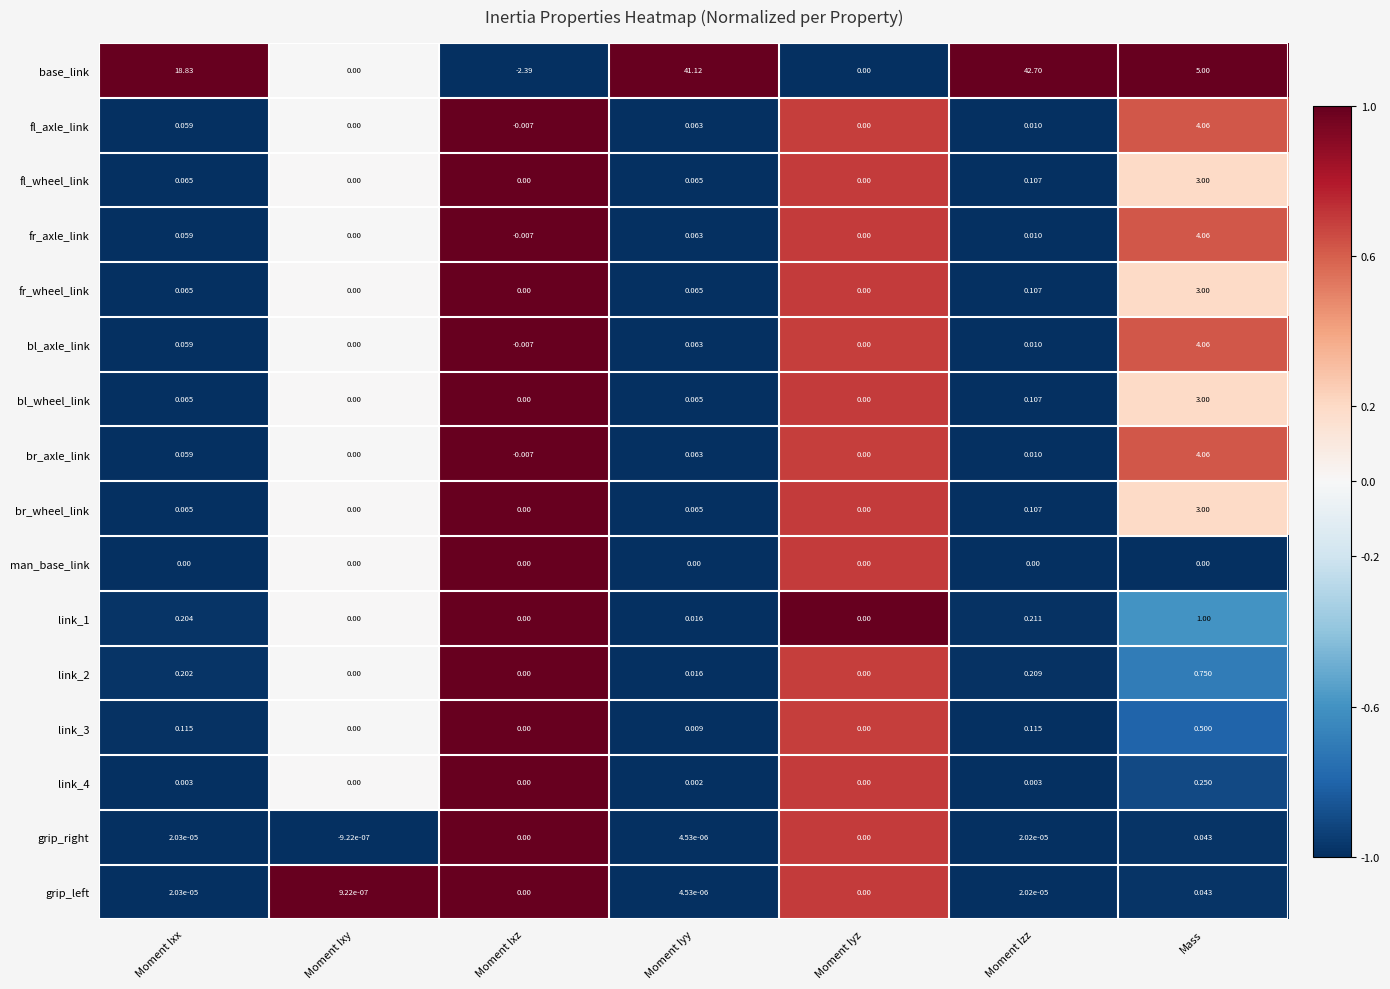

Which category has the lowest value in the base_link series?

Moment Ixz